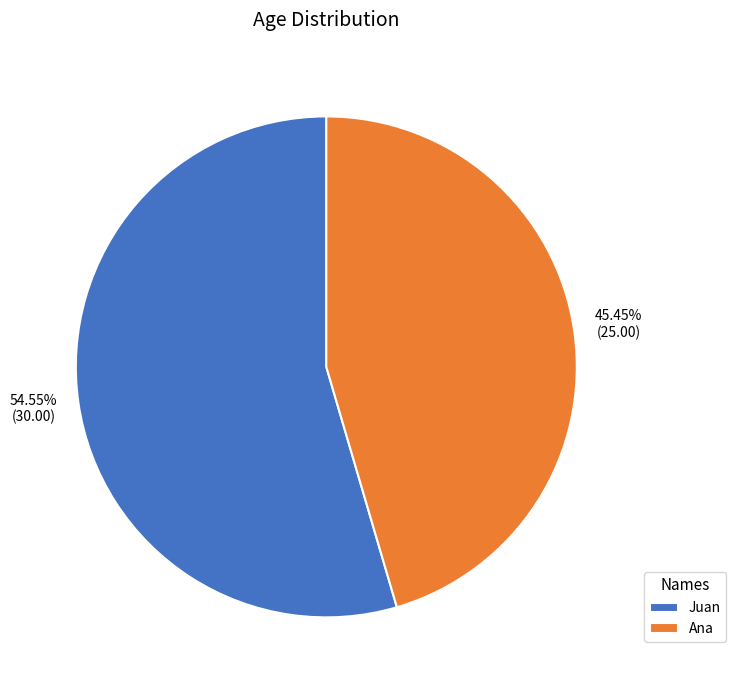

Approximately how many times larger is the value at Juan compared to Ana?

1.2